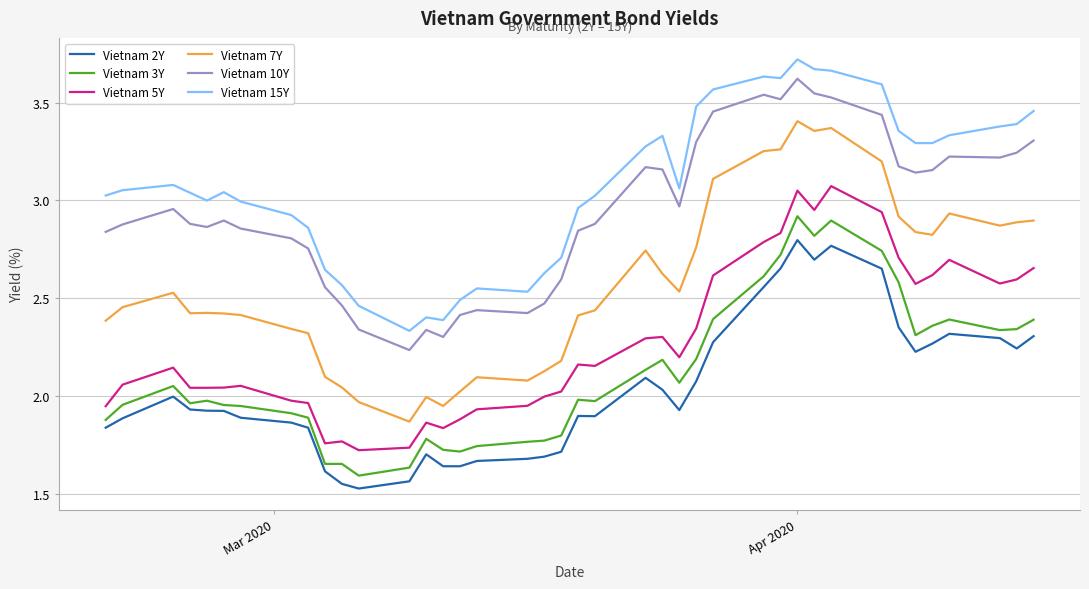

Which series has the widest spread of values?

Vietnam 7Y